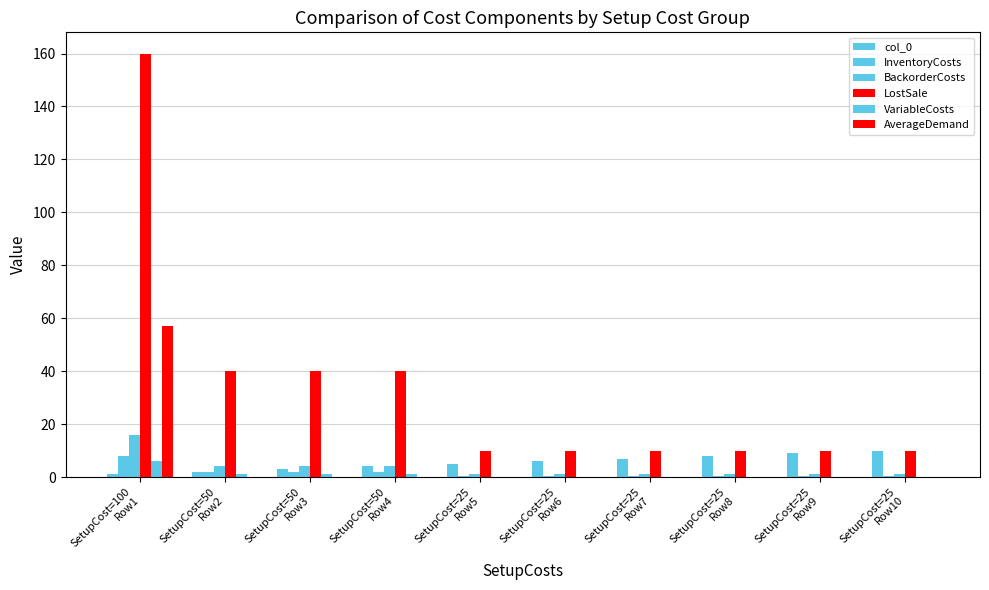

Count the number of data series in this chart.

6